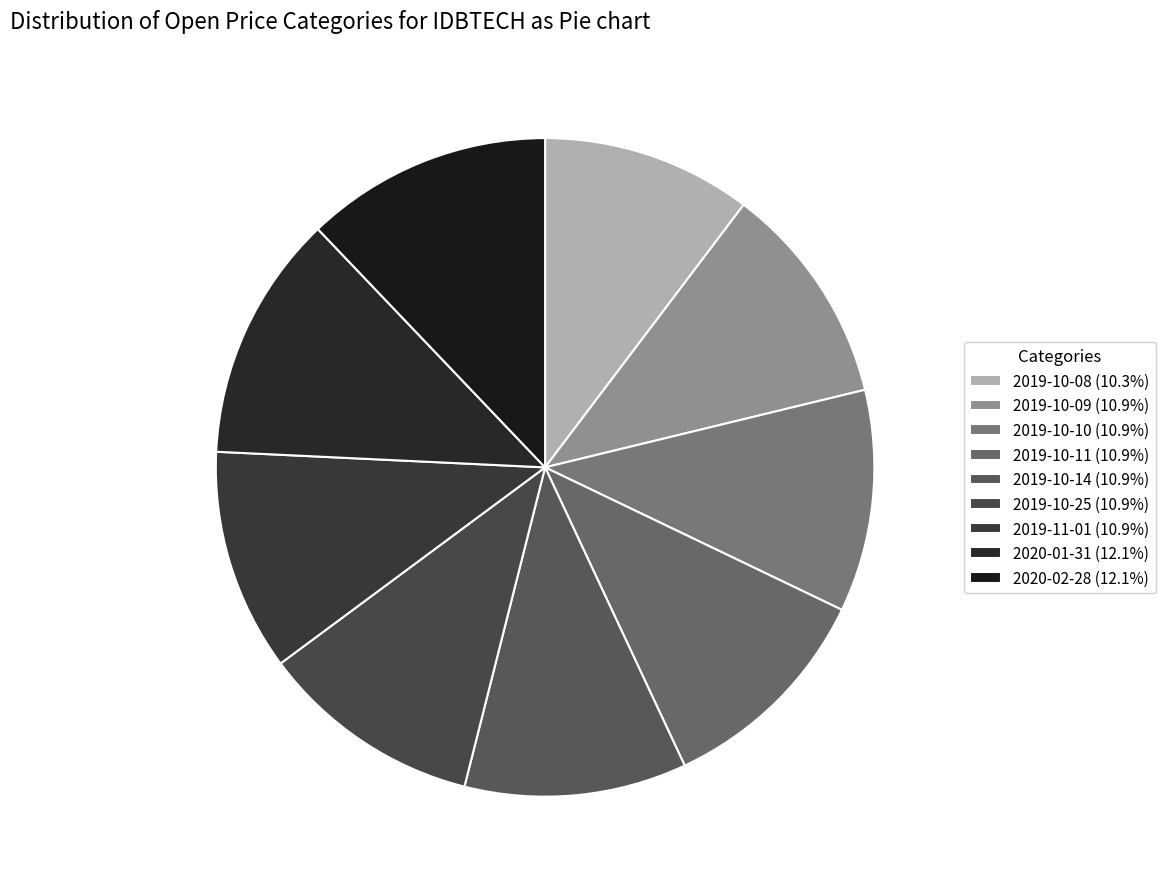

Count the number of slices in the pie.

9